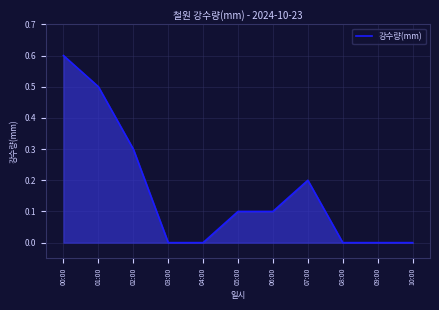

Between 01:00 and 05:00, which is larger?

01:00